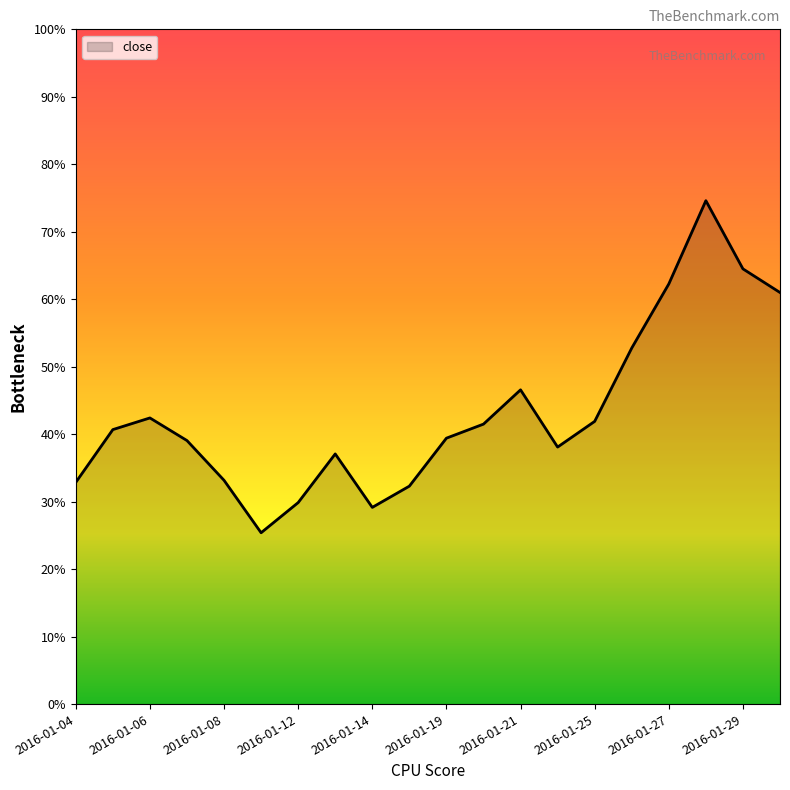

List the labels in order of value, smallest first.

2016-01-11, 2016-01-14, 2016-01-12, 2016-01-15, 2016-01-04, 2016-01-08, 2016-01-13, 2016-01-22, 2016-01-07, 2016-01-19, 2016-01-05, 2016-01-20, 2016-01-25, 2016-01-06, 2016-01-21, 2016-01-26, 2016-02-01, 2016-01-27, 2016-01-29, 2016-01-28